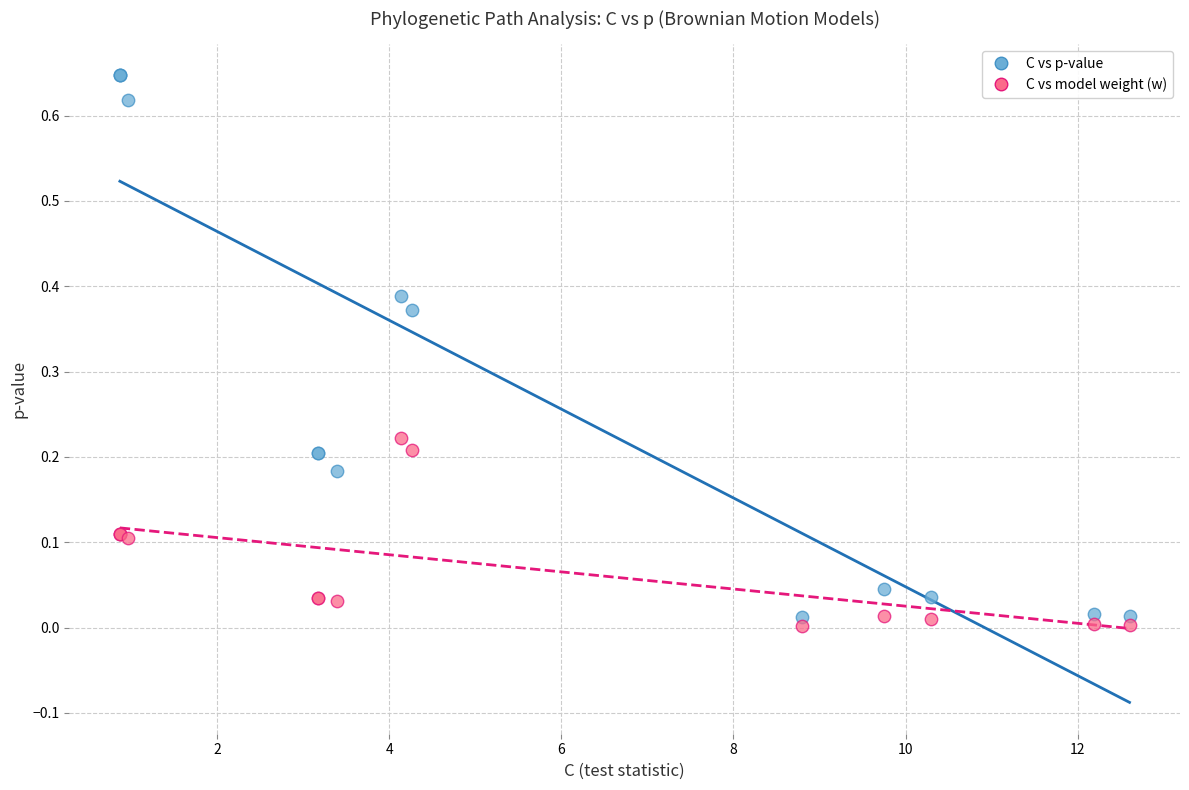

Which series contains the highest Y value?

C vs p-value